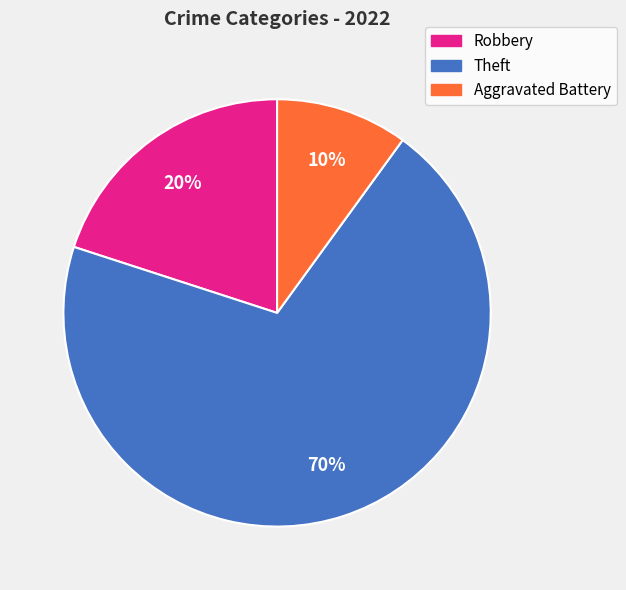

Is the sum of Robbery and Aggravated Battery greater than half?

No